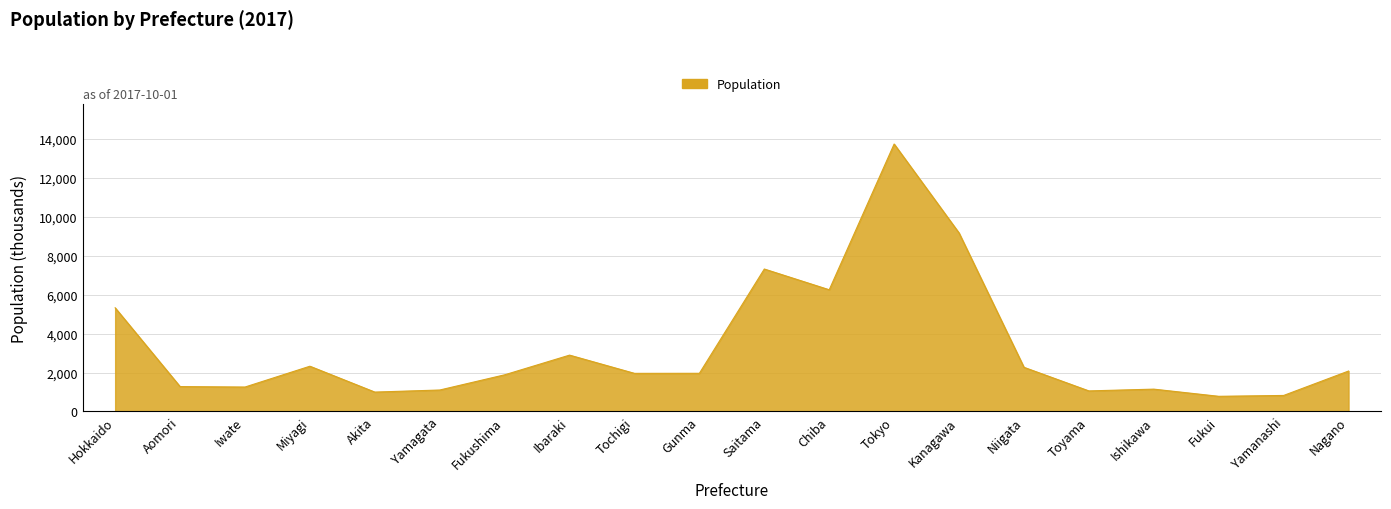

What position from the right is Tochigi?

12